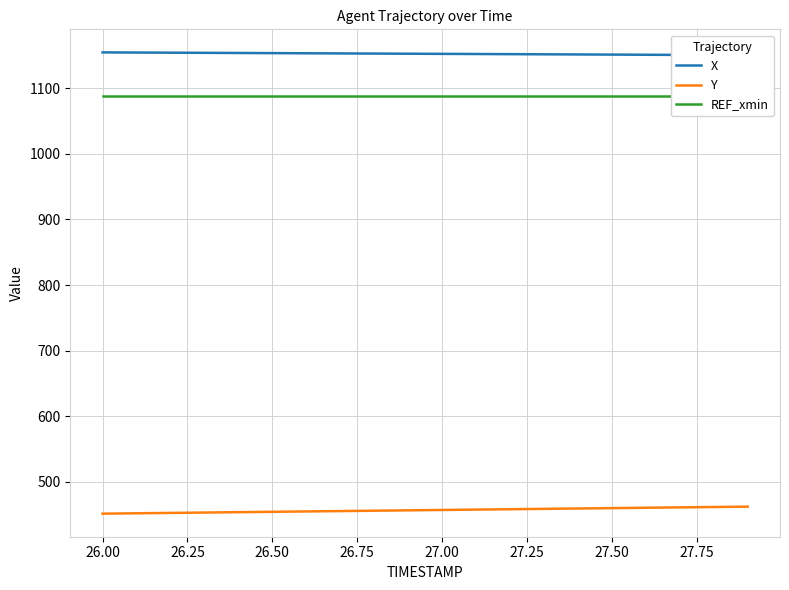

Is this an area chart (filled region under the line)?

No